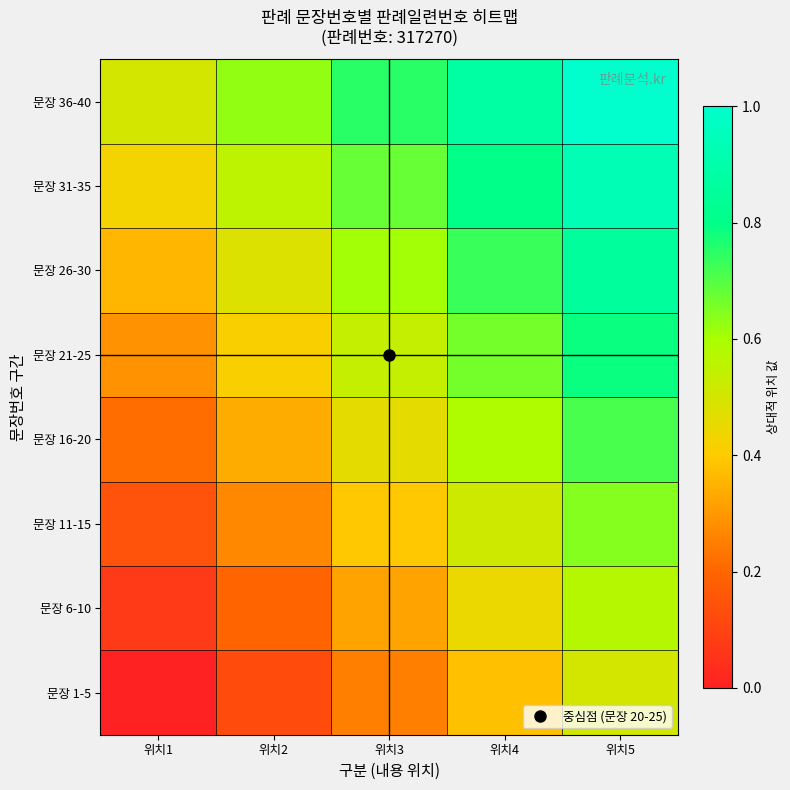

Reading left to right, list all the values displayed in this chart.

문장 1-5: 위치1=0.0	위치2=0.1	위치3=0.2	위치4=0.4	위치5=0.5
문장 6-10: 위치1=0.1	위치2=0.2	위치3=0.3	위치4=0.4	위치5=0.6
문장 11-15: 위치1=0.1	위치2=0.3	위치3=0.4	위치4=0.5	위치5=0.6
문장 16-20: 위치1=0.2	위치2=0.3	위치3=0.5	위치4=0.6	위치5=0.7
문장 21-25: 위치1=0.3	위치2=0.4	위치3=0.5	위치4=0.7	위치5=0.8
문장 26-30: 위치1=0.4	위치2=0.5	위치3=0.6	위치4=0.7	위치5=0.9
문장 31-35: 위치1=0.4	위치2=0.6	위치3=0.7	위치4=0.8	위치5=0.9
문장 36-40: 위치1=0.5	위치2=0.6	위치3=0.8	위치4=0.9	위치5=1.0